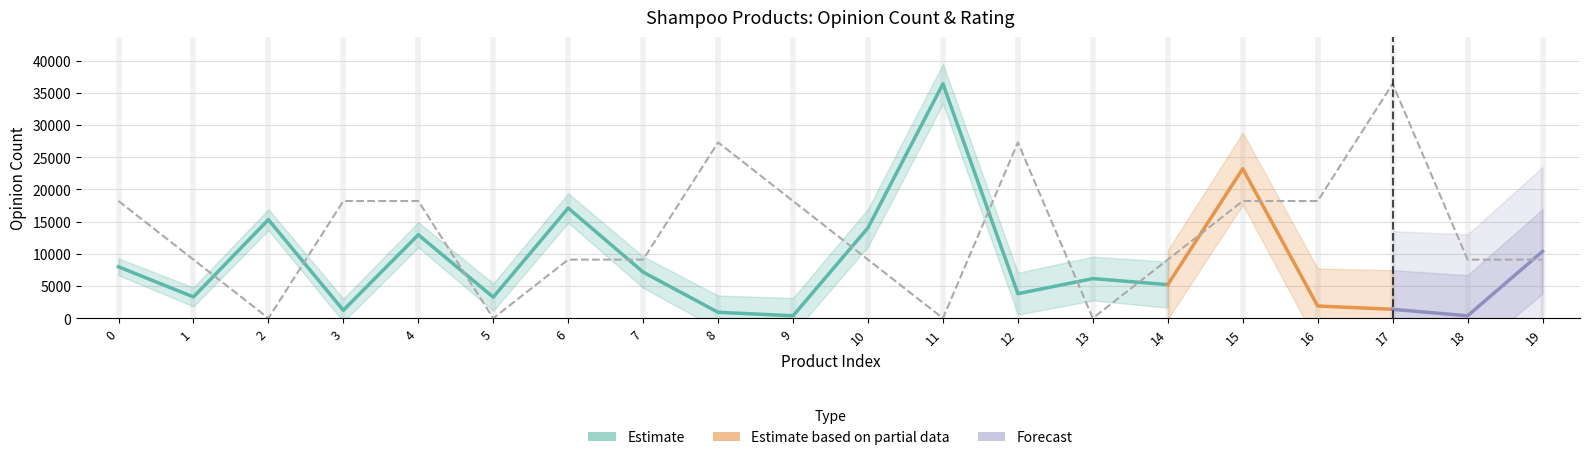

Reading left to right, transcribe all the data shown in this chart.

18196.5	9098.3	0.0	18196.5	18196.5	0.0	9098.3	9098.3	27294.8	18196.5	9098.3	0.0	27294.8	0.0	9098.3	18196.5	18196.5	36393.0	9098.3	9098.3